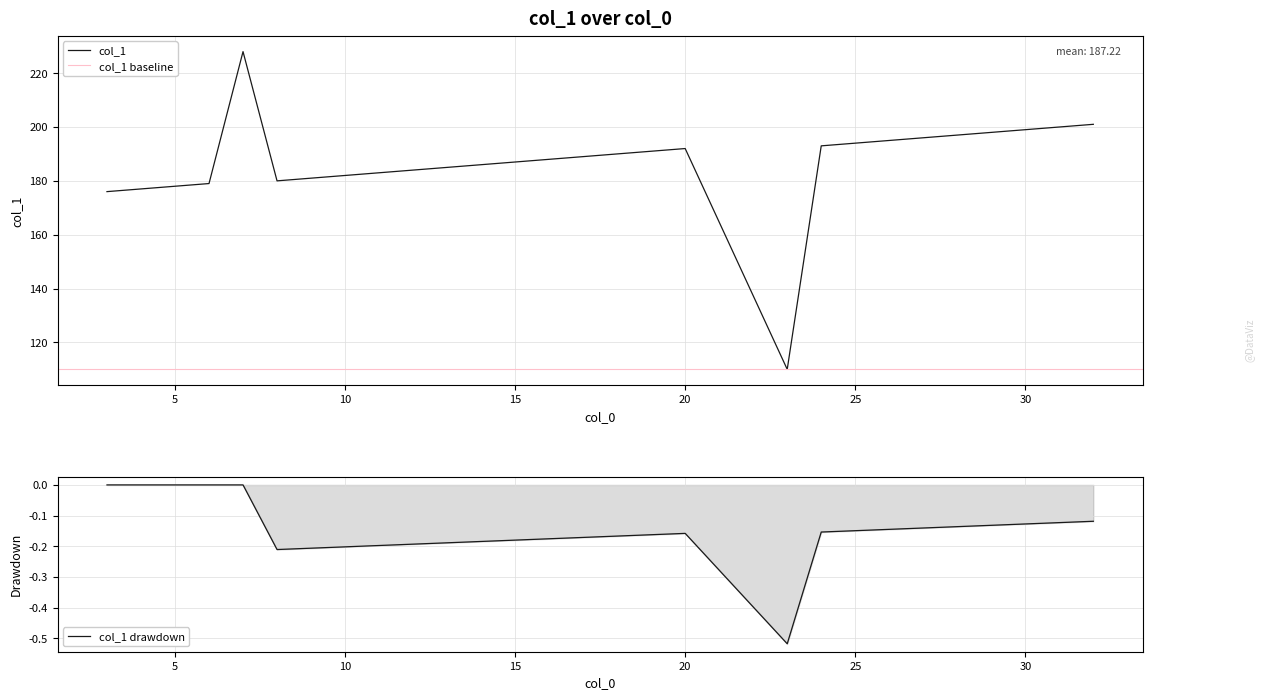

The col_1 series shows 178 at 5. True or false?

True